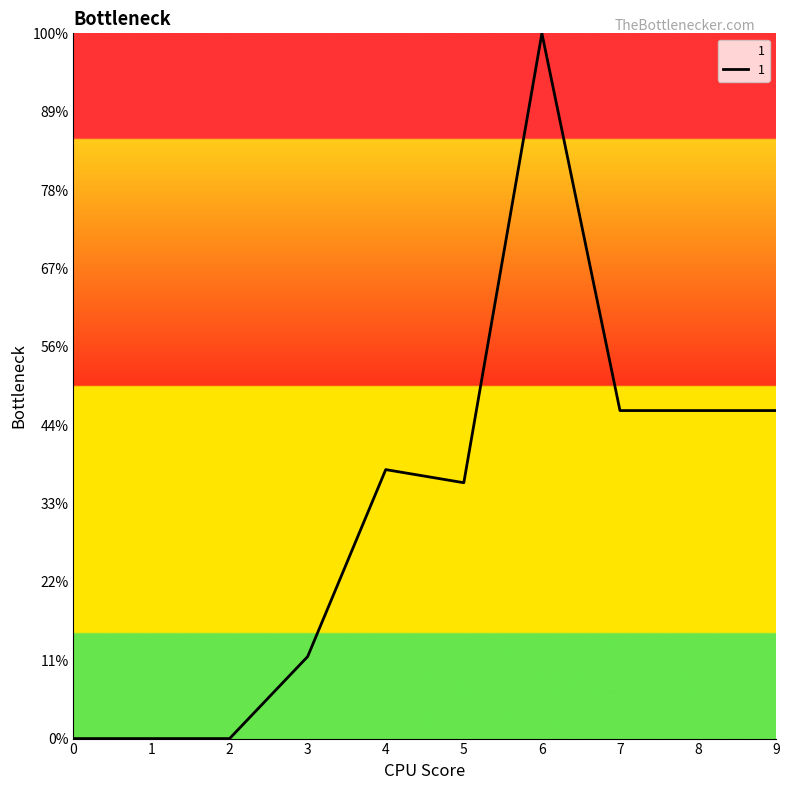

List the labels in order of value, smallest first.

0, 1, 2, 3, 5, 4, 7, 8, 9, 6